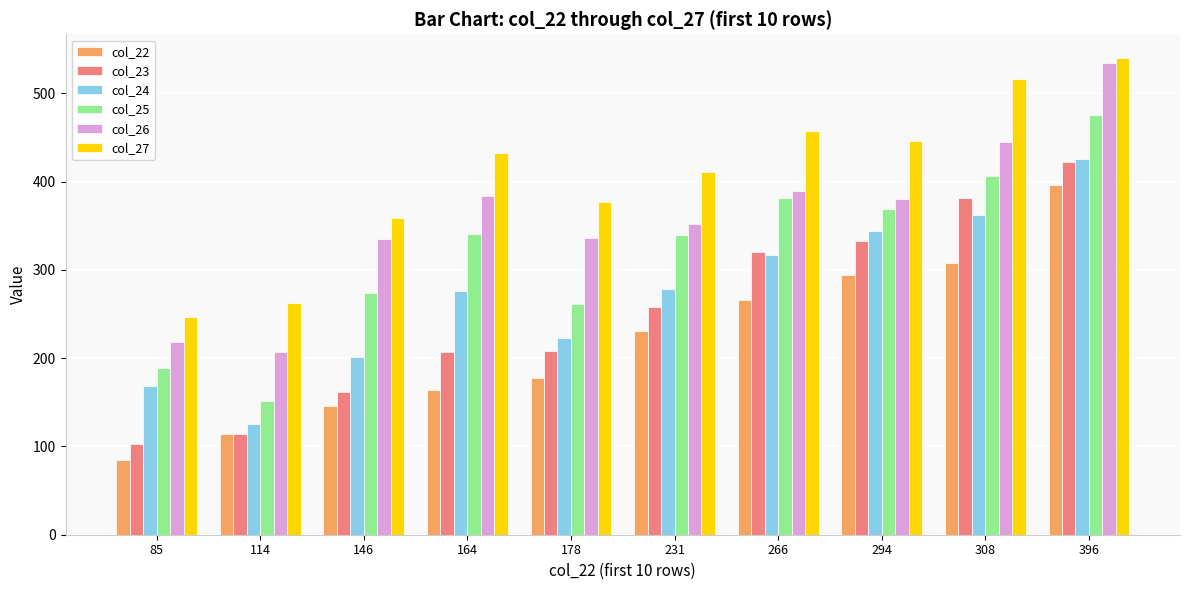

What is the greatest value displayed?

540